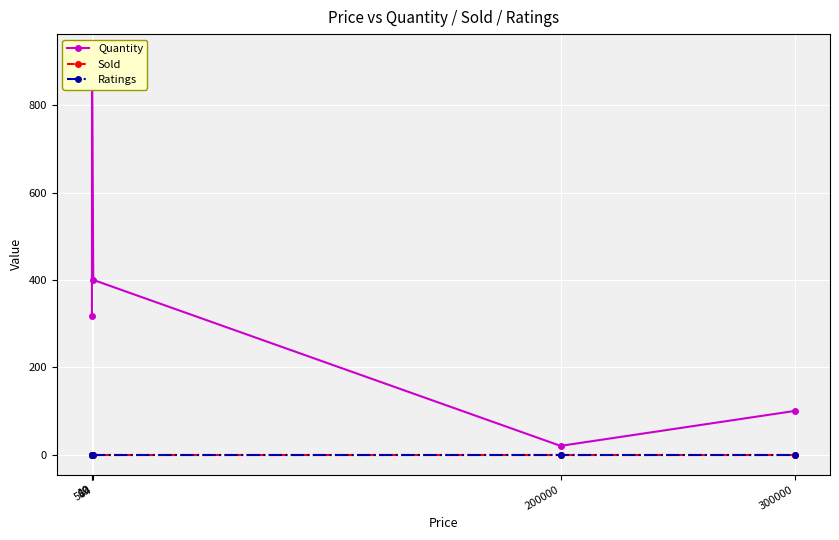

Which has a higher value, 10 or 300000?

10